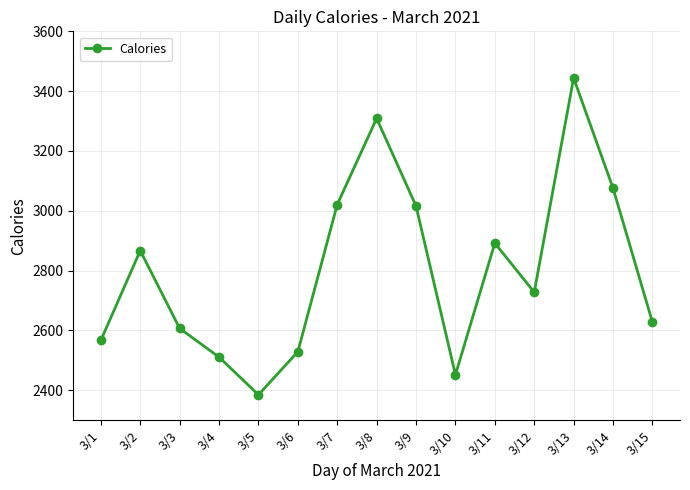

Where is the first local minimum?

3/5